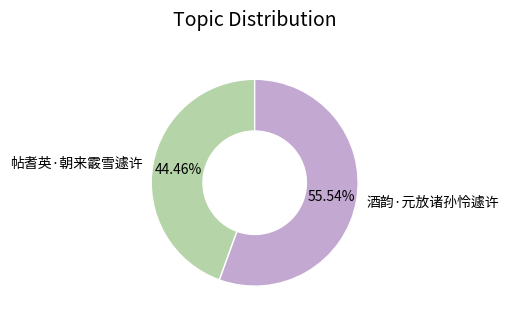

Rank the categories by value from lowest to highest.

帖耆英·朝来霰雪遽许, 酒韵·元放诸孙怜遽许